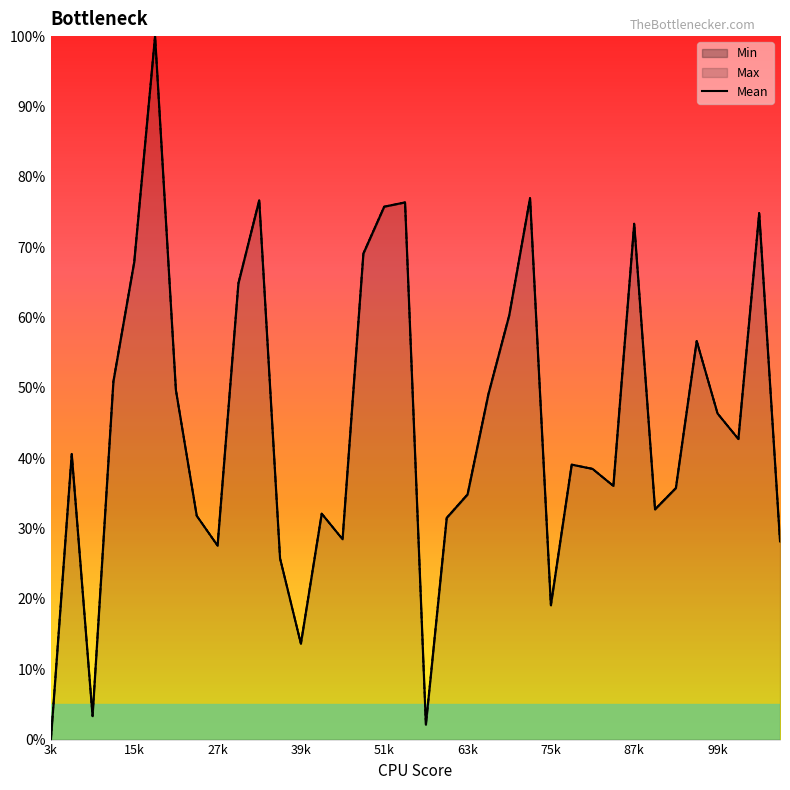

Count the number of data series in this chart.

3